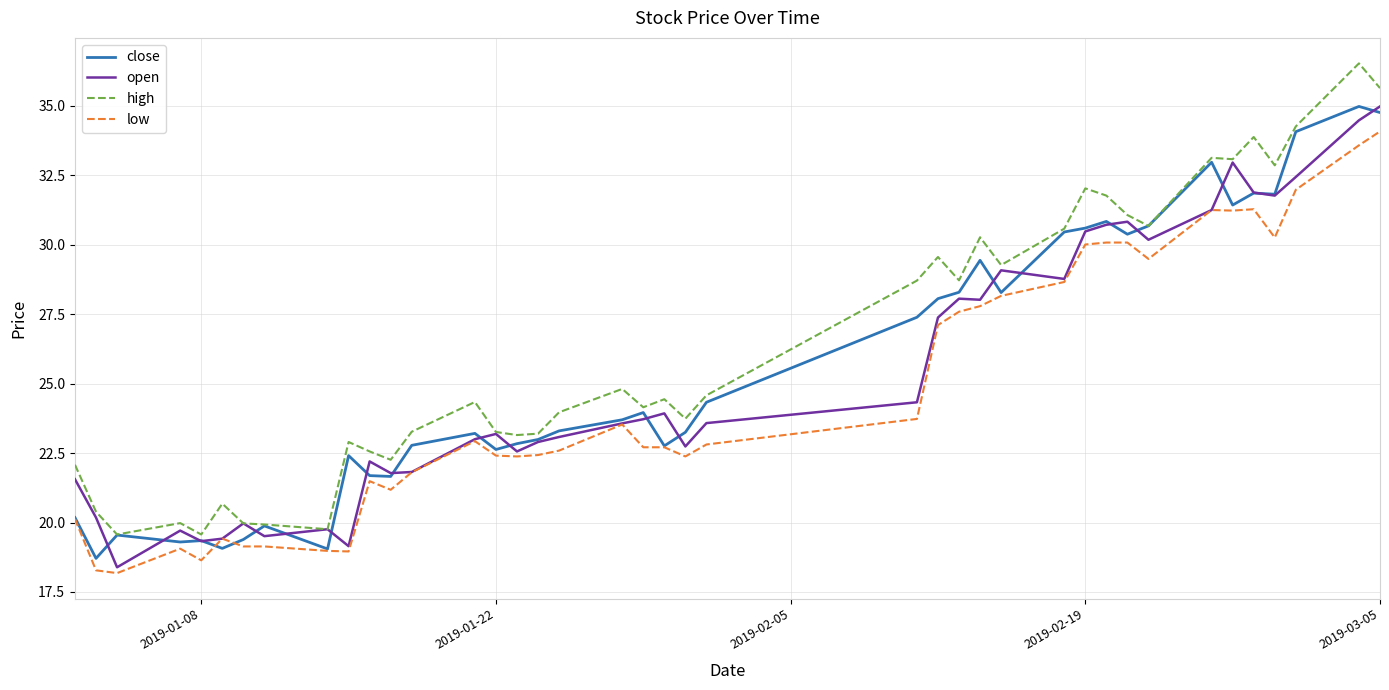

Which series has the largest range (max minus min)?

high